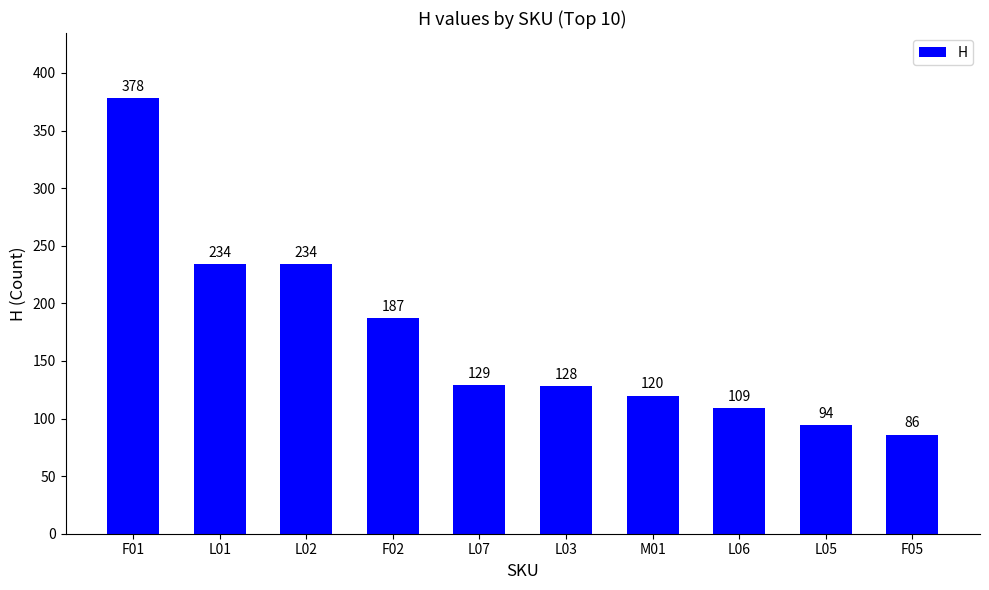

Approximately how many times larger is the value at L02 compared to F01?

0.6